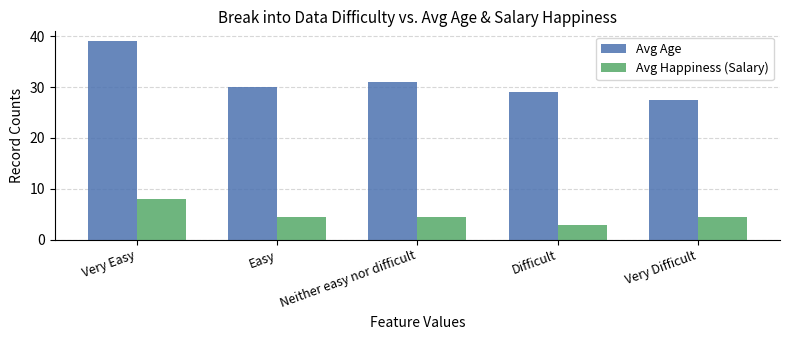

How many data points in Avg Happiness (Salary) are less than 4?

1